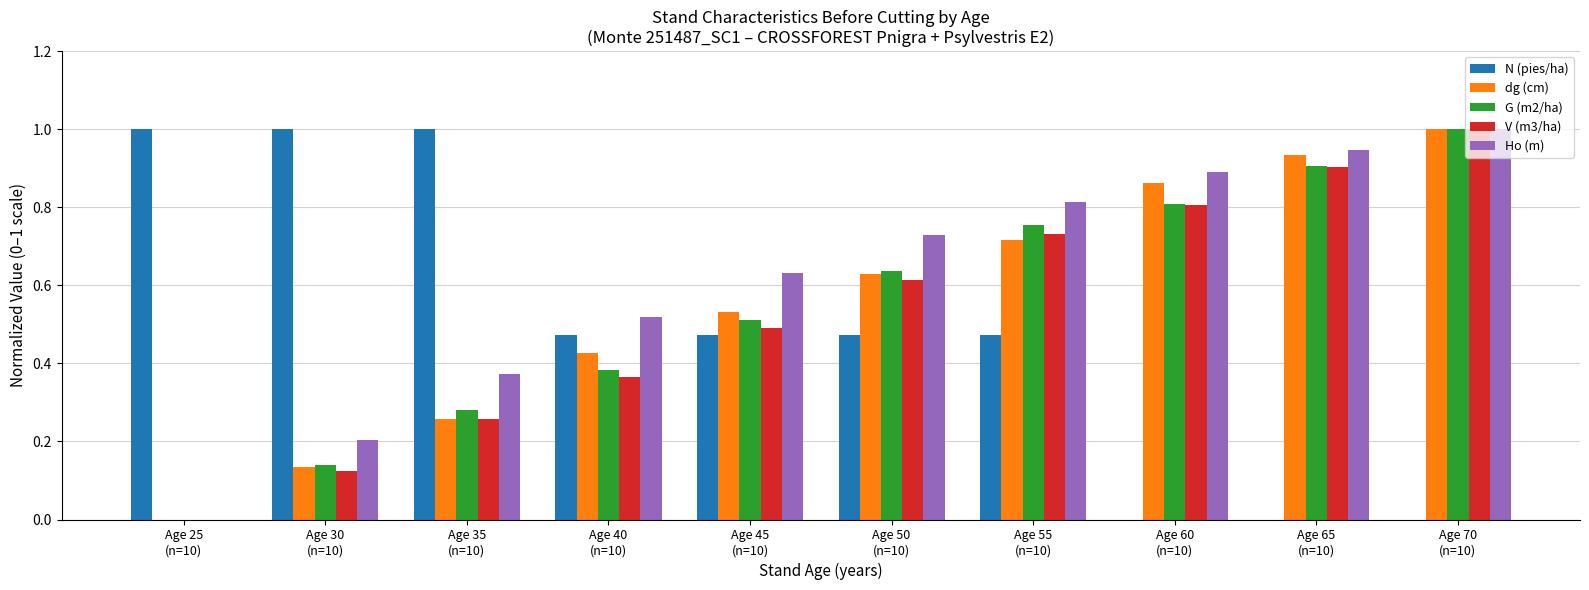

The value of Ho (m) at Age 40
(n=10) is 0.5. True or false?

True